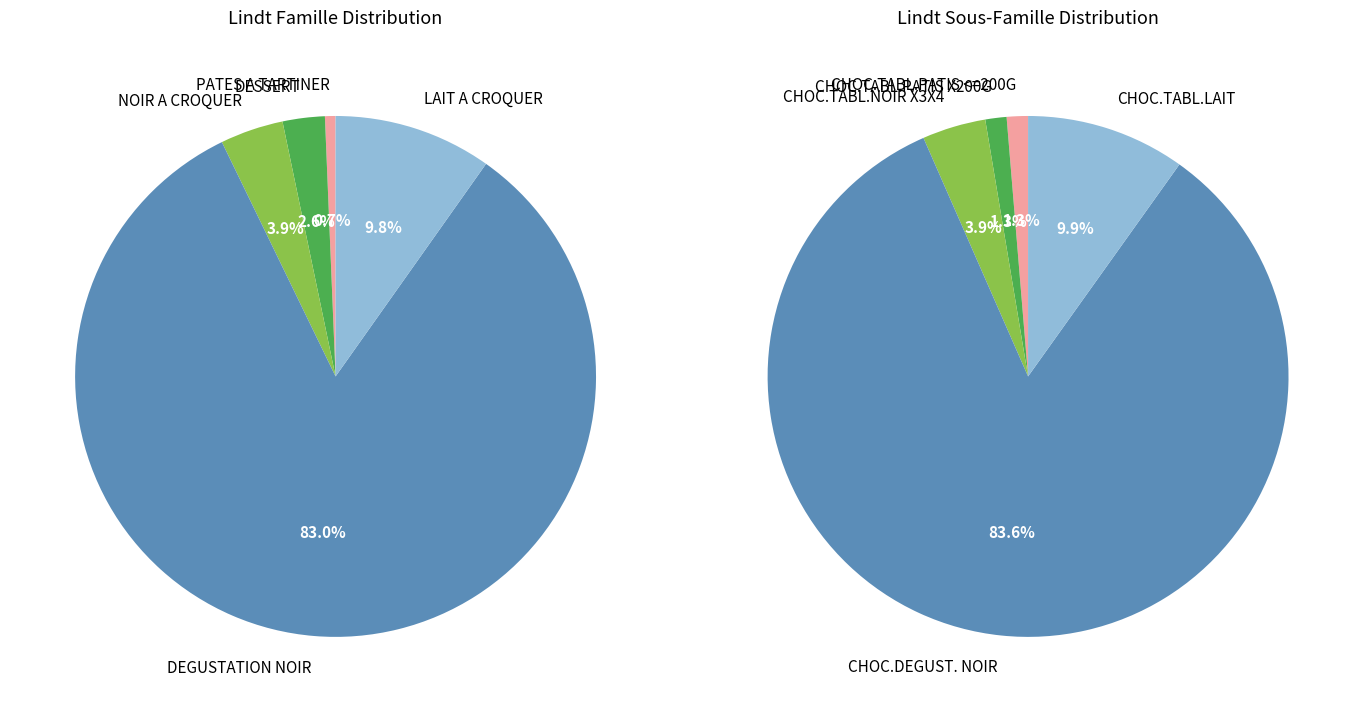

How many segments does this pie chart have?

5